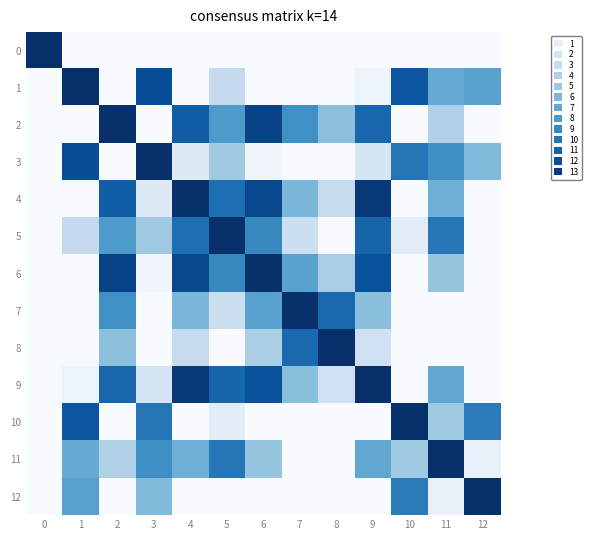

What is the total value across all series at 11?

11.6